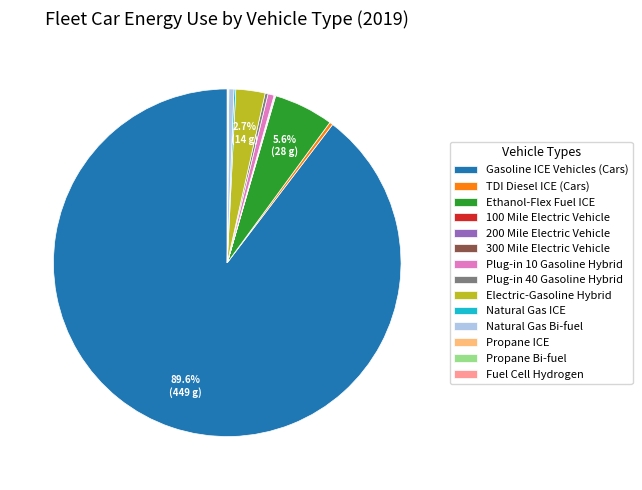

Does any single category account for the majority?

Yes